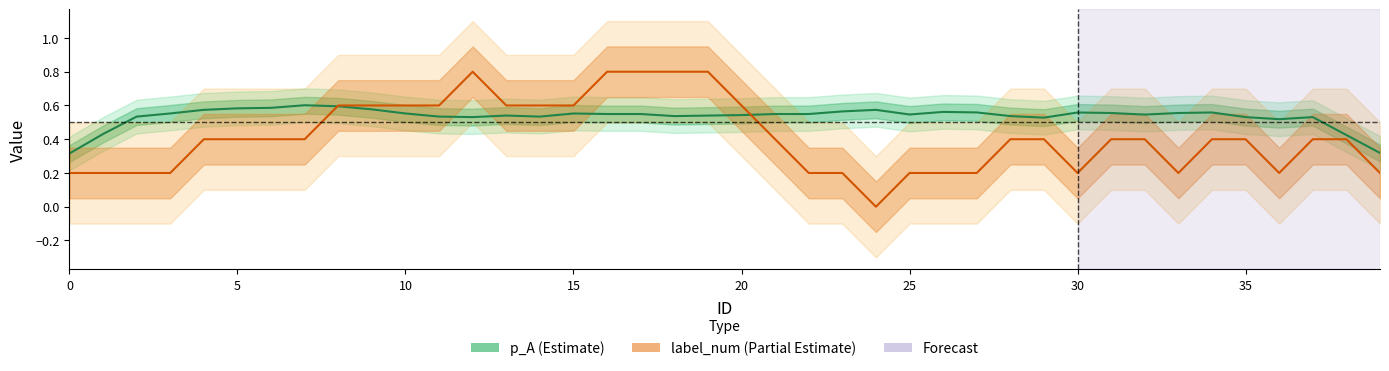

Reading right to left, what are all the values shown in this chart?

p_A: 0.3	0.4	0.5	0.5	0.5	0.6	0.6	0.5	0.6	0.6	0.5	0.5	0.6	0.6	0.5	0.6	0.6	0.5	0.5	0.5	0.5	0.5	0.5	0.5	0.6	0.5	0.5	0.5	0.5	0.6	0.6	0.6	0.6	0.6	0.6	0.6	0.6	0.5	0.4	0.3
label_num: 0.2	0.4	0.4	0.2	0.4	0.4	0.2	0.4	0.4	0.2	0.4	0.4	0.2	0.2	0.2	0.0	0.2	0.2	0.4	0.6	0.8	0.8	0.8	0.8	0.6	0.6	0.6	0.8	0.6	0.6	0.6	0.6	0.4	0.4	0.4	0.4	0.2	0.2	0.2	0.2